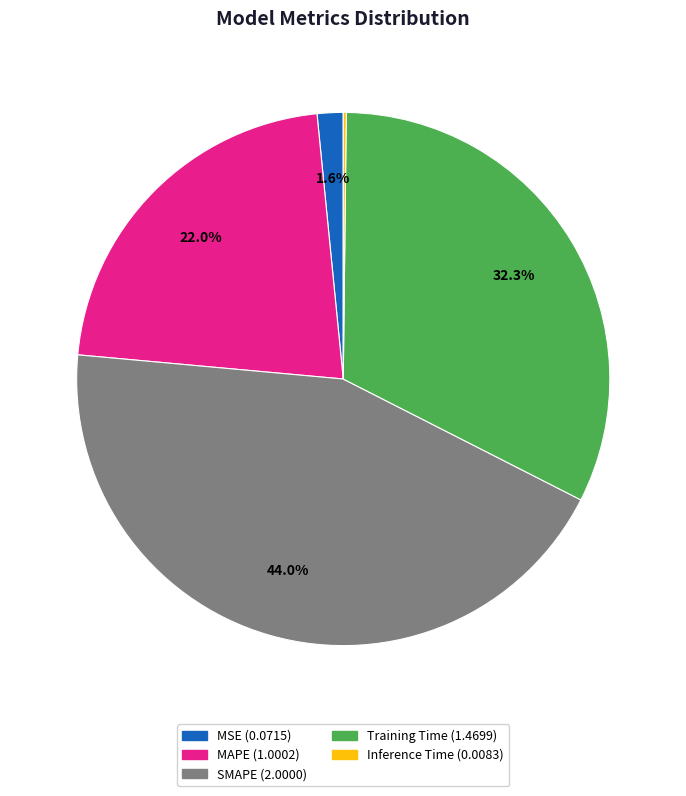

What portion of the pie excludes MAPE?

78.0%